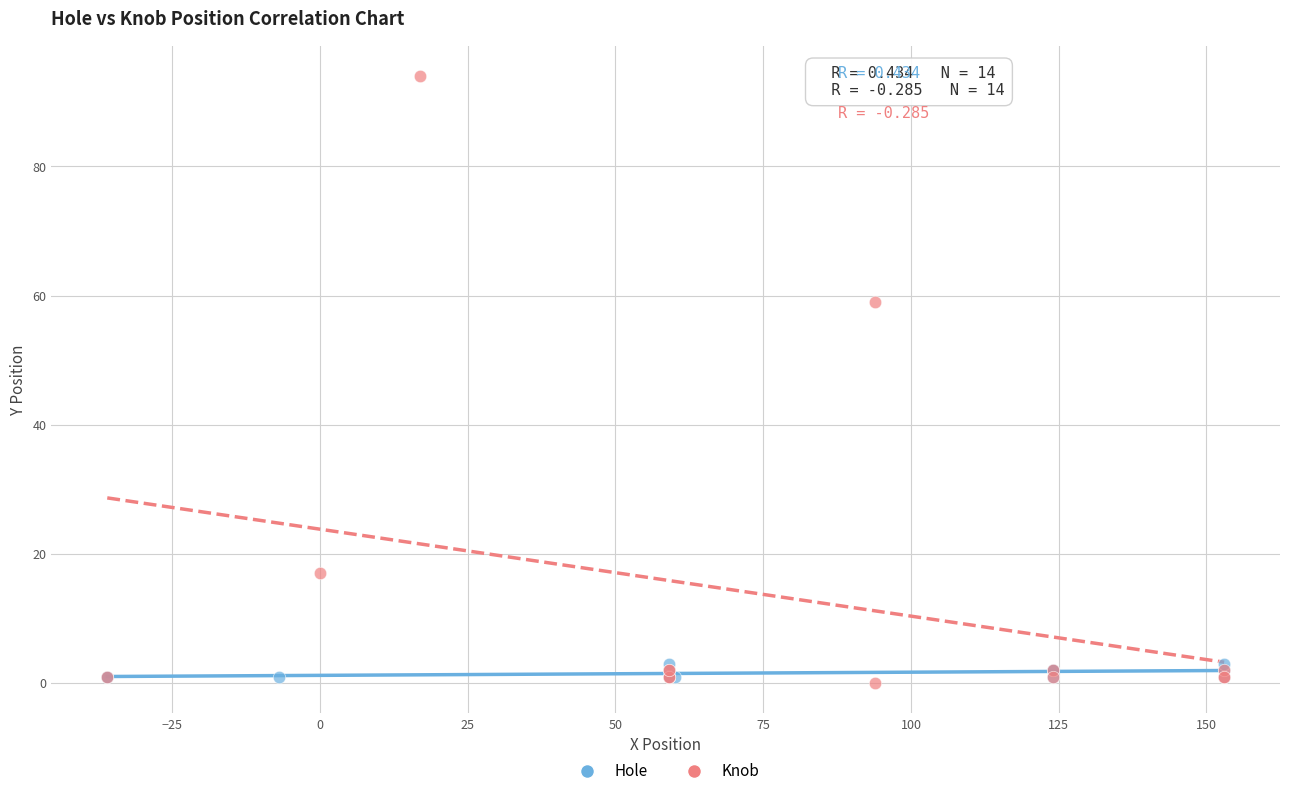

Which series contains the highest Y value?

Knob